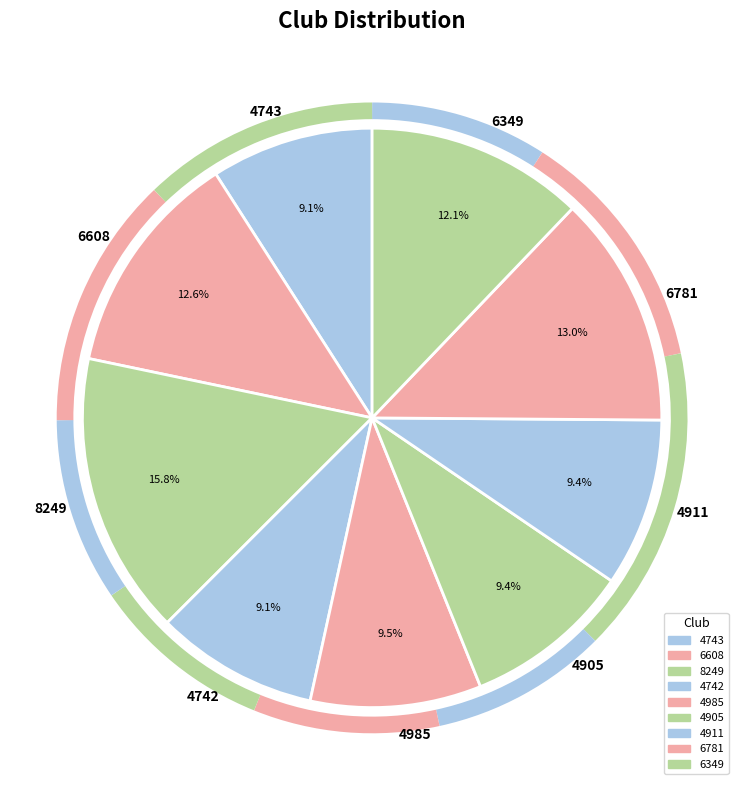

Is there any slice that represents more than half of the pie?

No